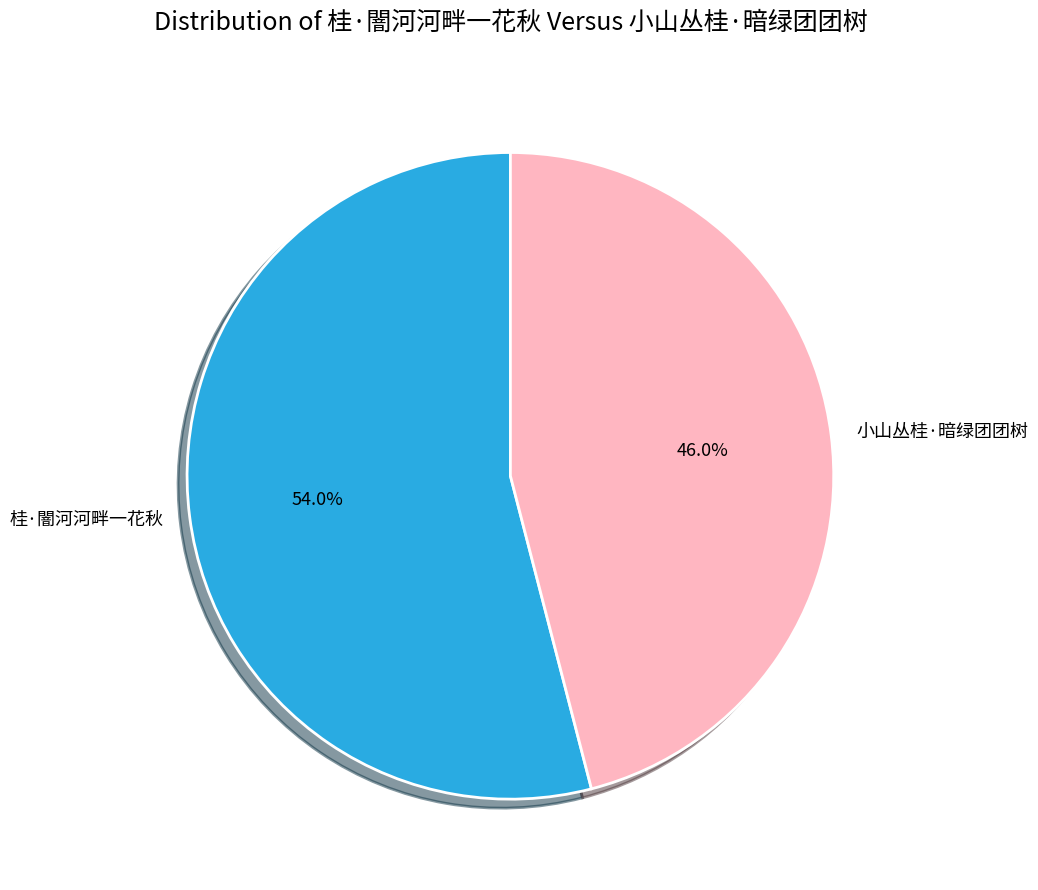

To the nearest percent, what is the difference between the 桂·闇河河畔一花秋 and 小山丛桂·暗绿团团树 slice percentages?

8%